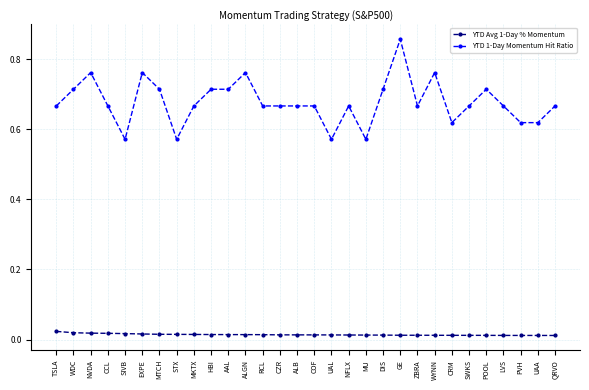

At which category does the chart reach its peak across all series?

GE